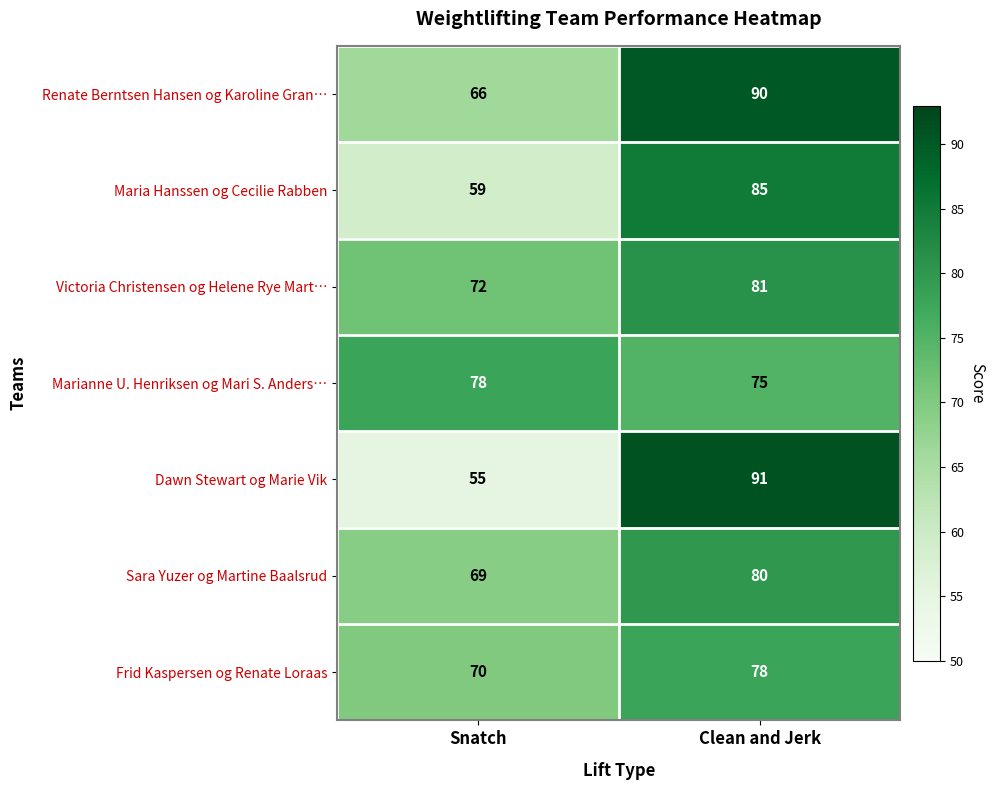

Reading right to left, list all the values displayed in this chart.

Renate Berntsen Hansen og Karoline Gran…: 90	66
Maria Hanssen og Cecilie Rabben: 85	59
Victoria Christensen og Helene Rye Mart…: 81	72
Marianne U. Henriksen og Mari S. Anders…: 75	78
Dawn Stewart og Marie Vik: 91	55
Sara Yuzer og Martine Baalsrud: 80	69
Frid Kaspersen og Renate Loraas: 78	70